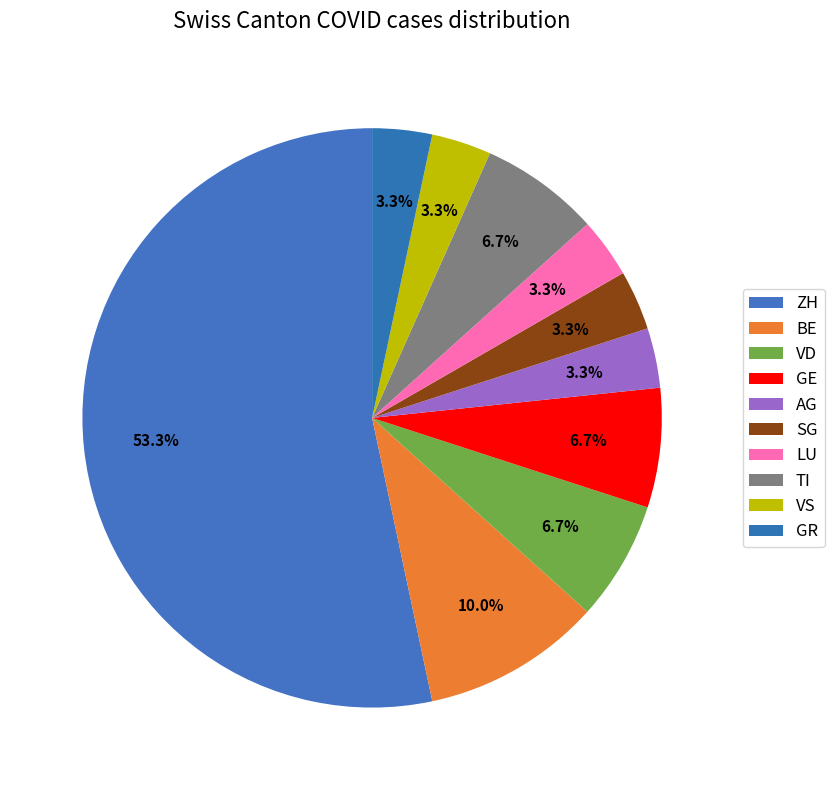

To the nearest percent, what percentage of the pie is LU?

3%